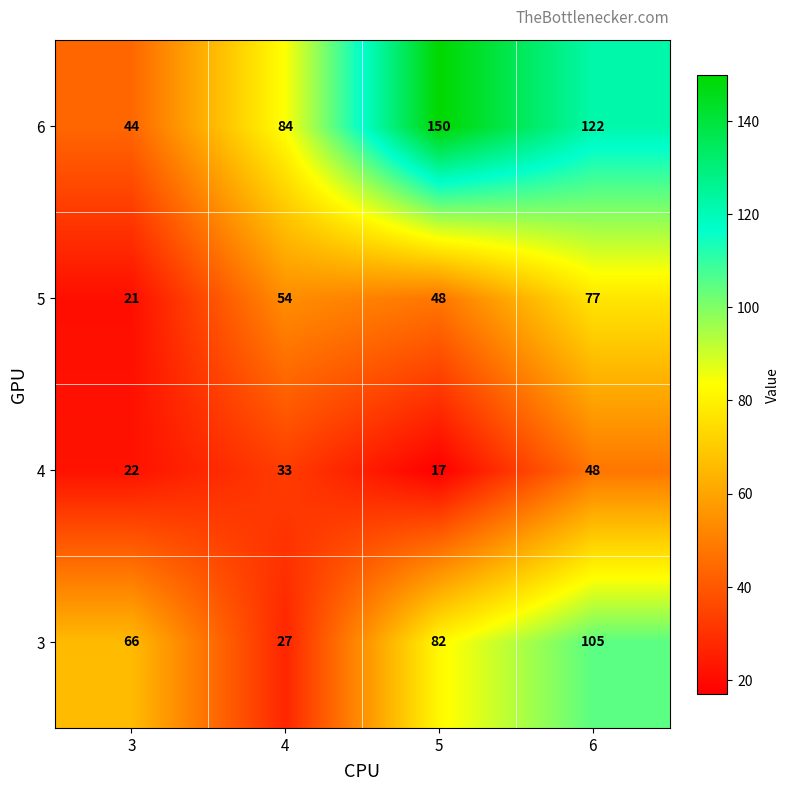

How many data points does each series have?

4